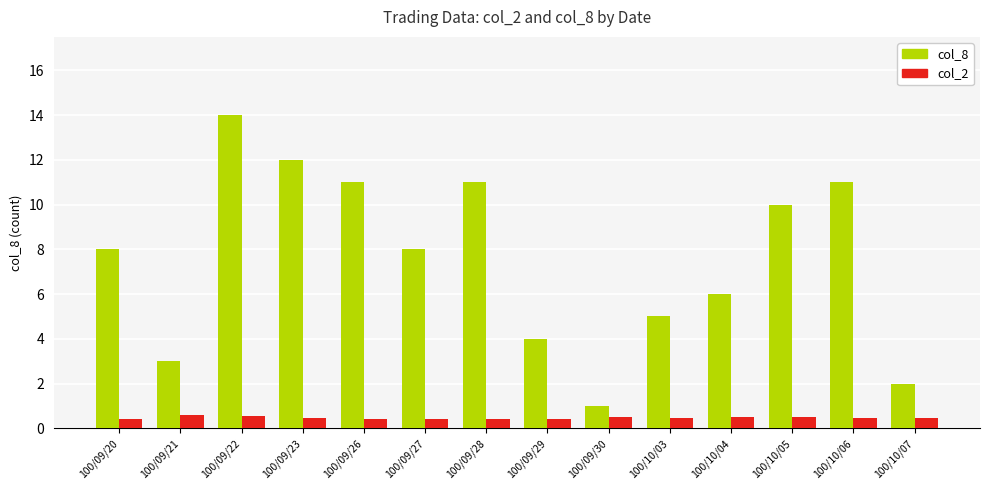

What is the spread (max minus min) of values at 100/09/23?

11.6